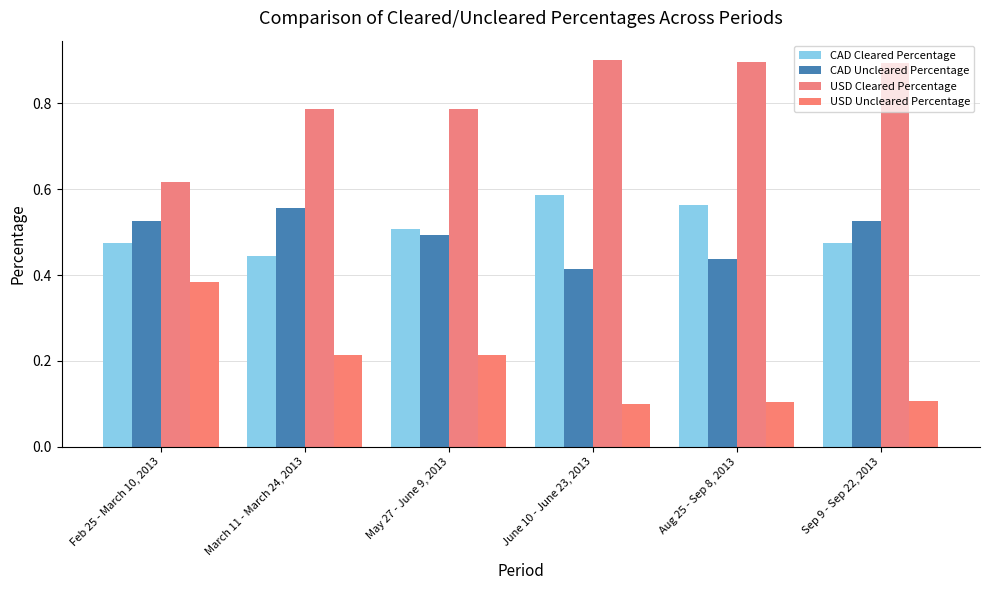

What is the difference between the second highest and minimum values in the USD Cleared Percentage series?

0.3